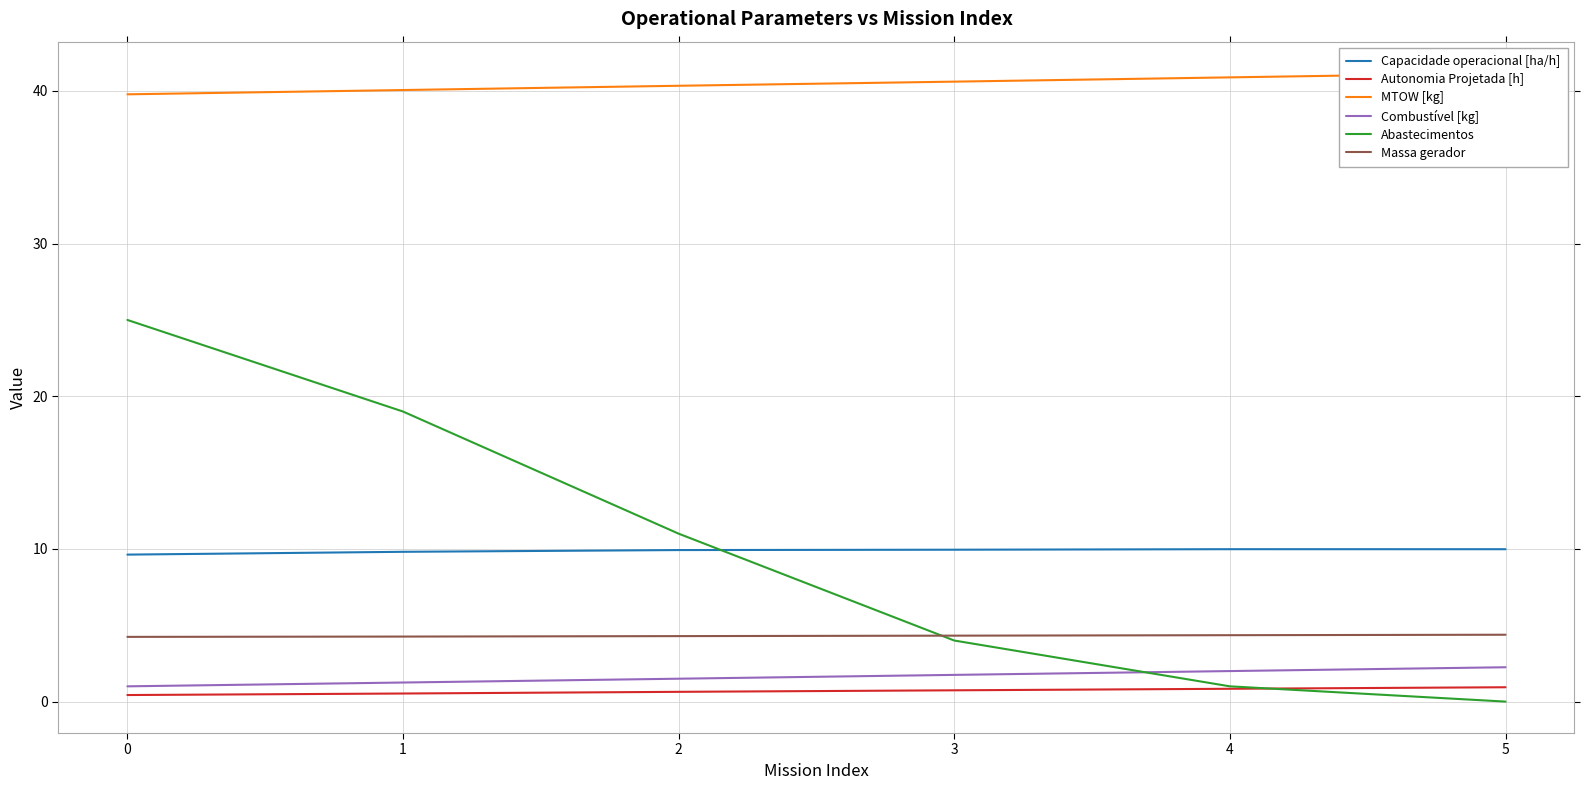

Which series has the largest total across all categories?

MTOW [kg]